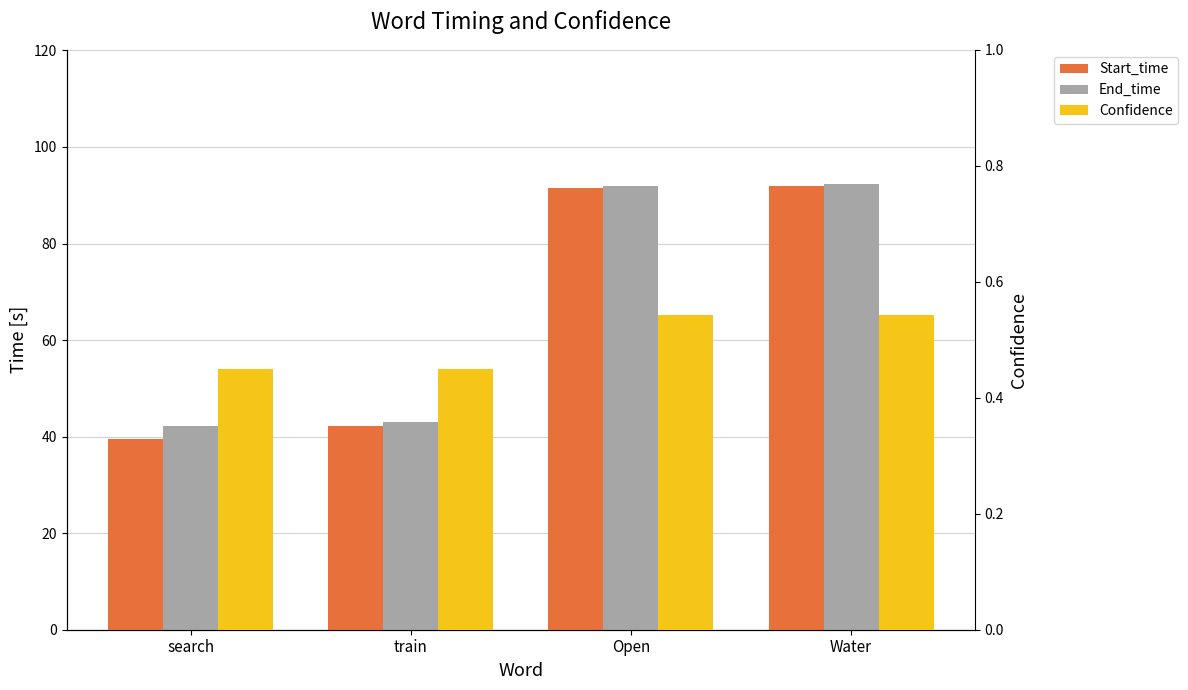

Reading left to right, what are all the values shown in this chart?

Start_time: search=39.5	train=42.3	Open=91.4	Water=92.0
End_time: search=42.3	train=43.0	Open=92.0	Water=92.4
Confidence: search=0.4	train=0.4	Open=0.5	Water=0.5